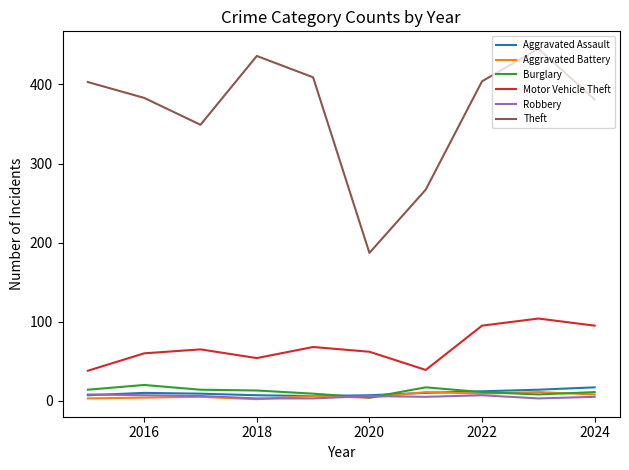

True or false: Motor Vehicle Theft and Burglary cross at least once.

False